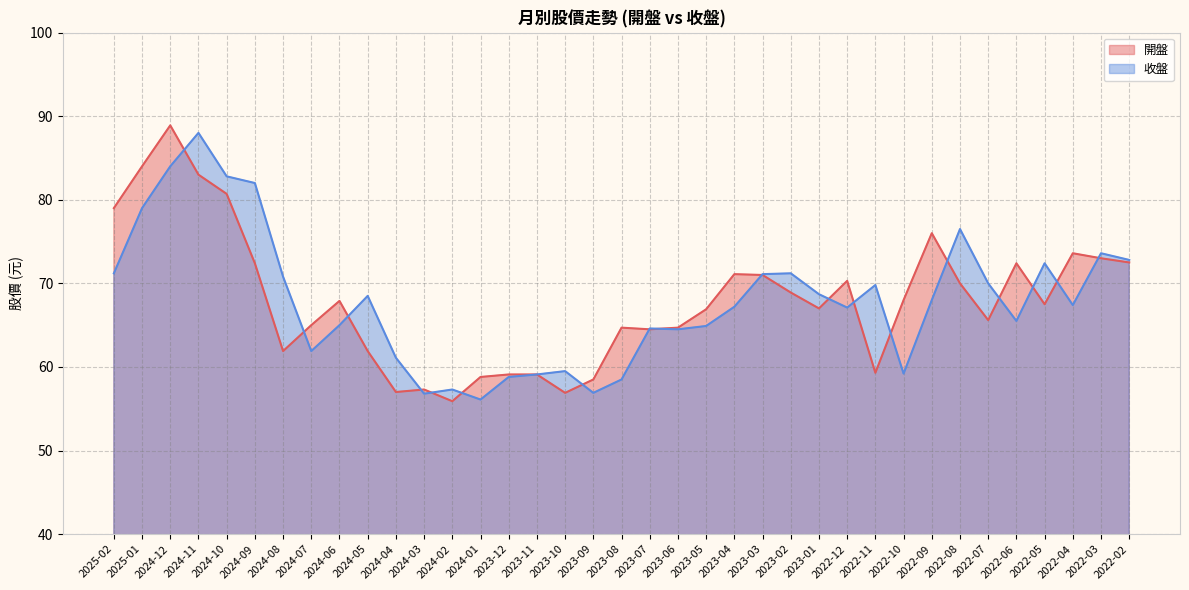

Where is the first local maximum for 收盤?

2024-11